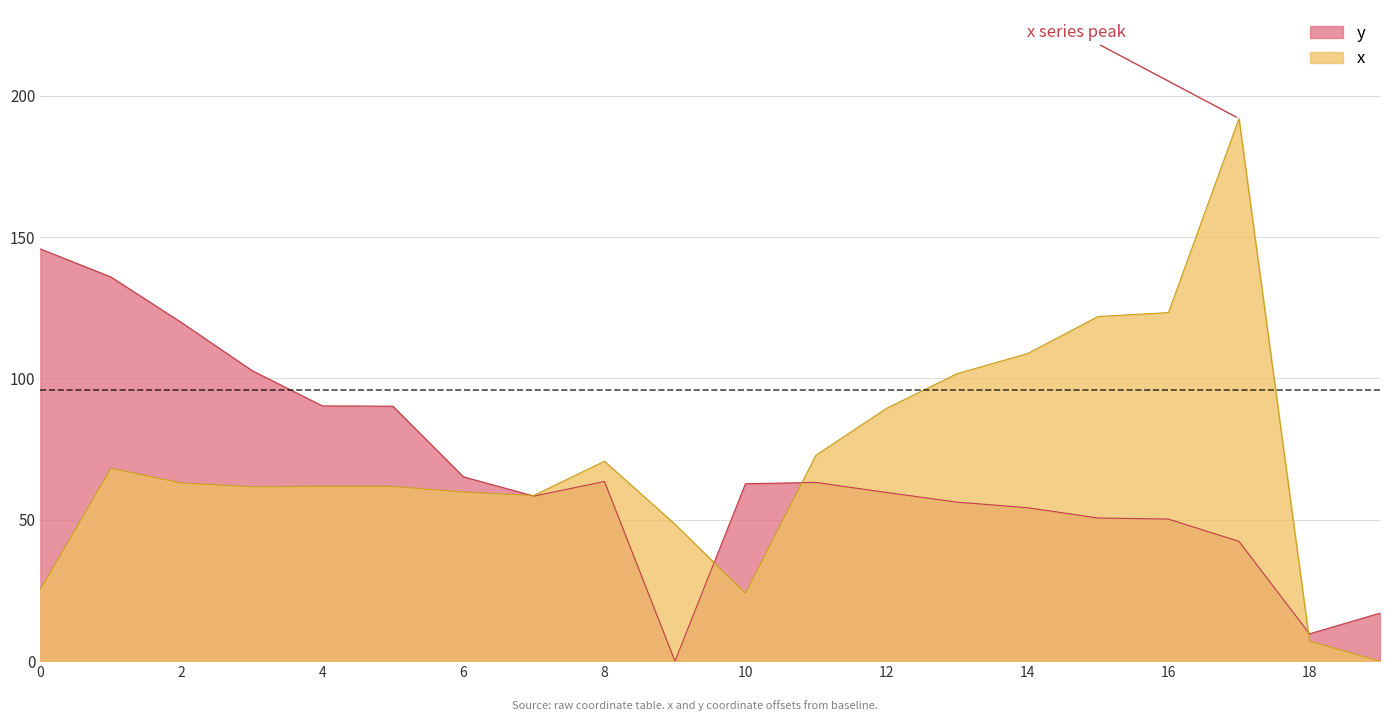

What is the sum of all x values?

1420.5